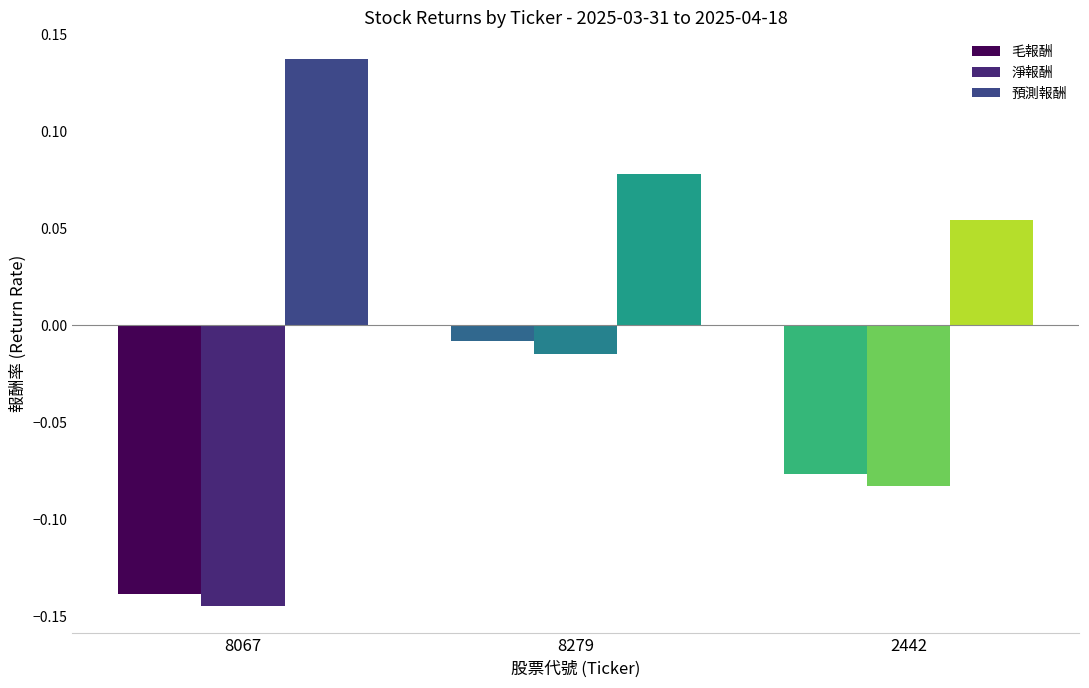

Count the number of categories in the chart.

3